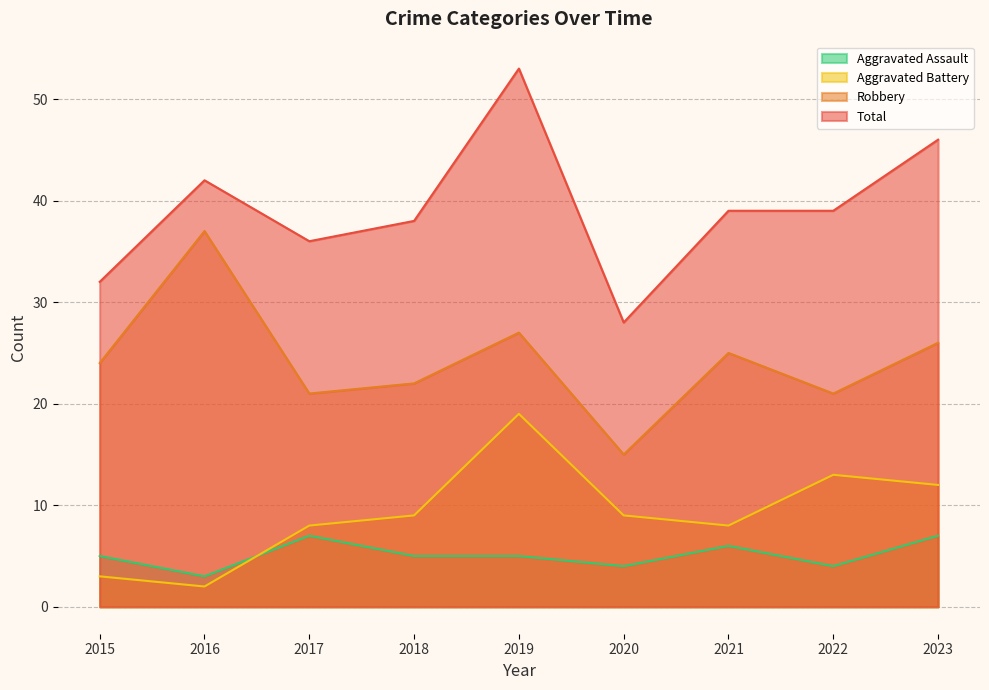

At 2021, list the series in order from smallest to largest.

Aggravated Assault, Aggravated Battery, Robbery, Total